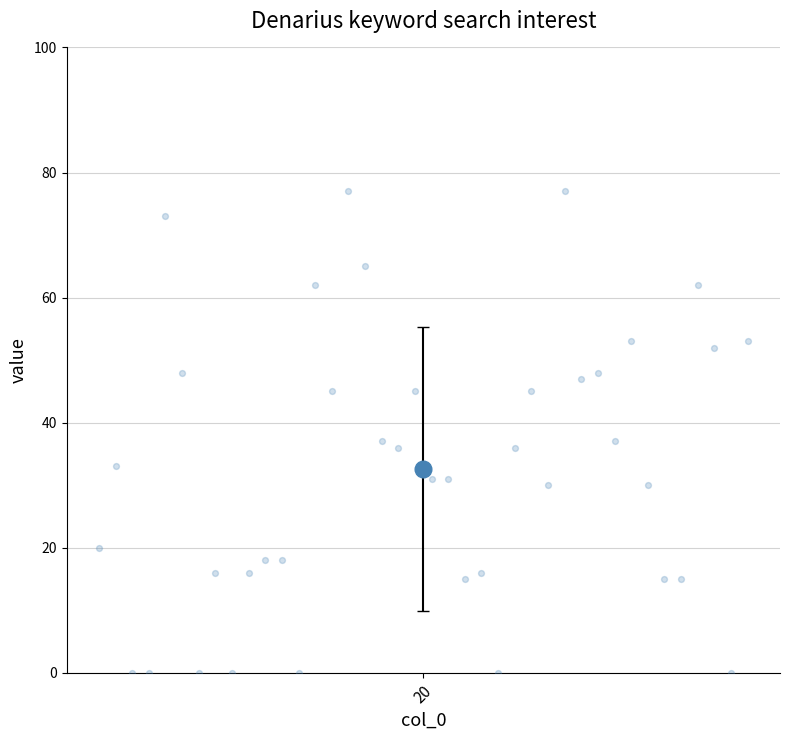

What is the range of Y values (max minus min)?

77